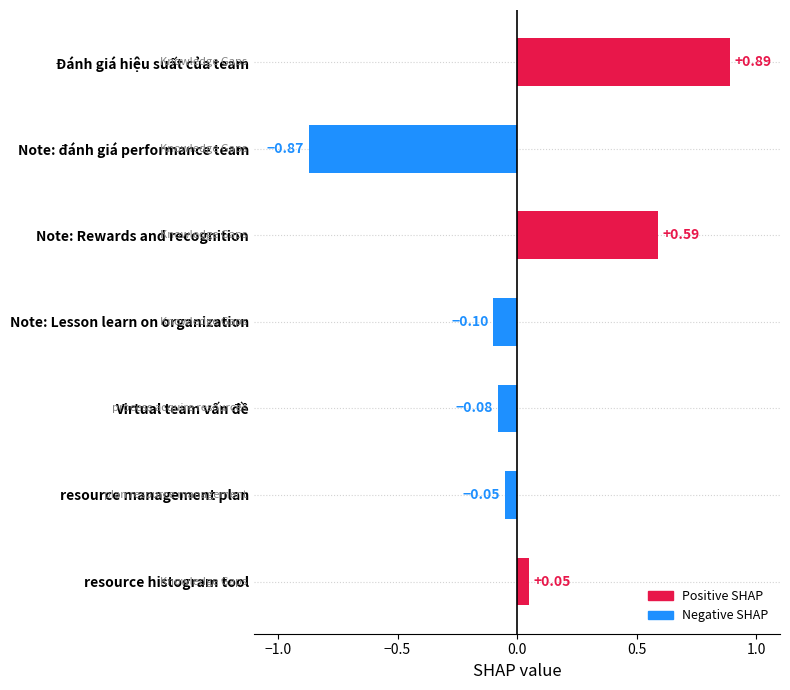

At which category does the chart reach its peak across all series?

Đánh giá hiệu suất của team